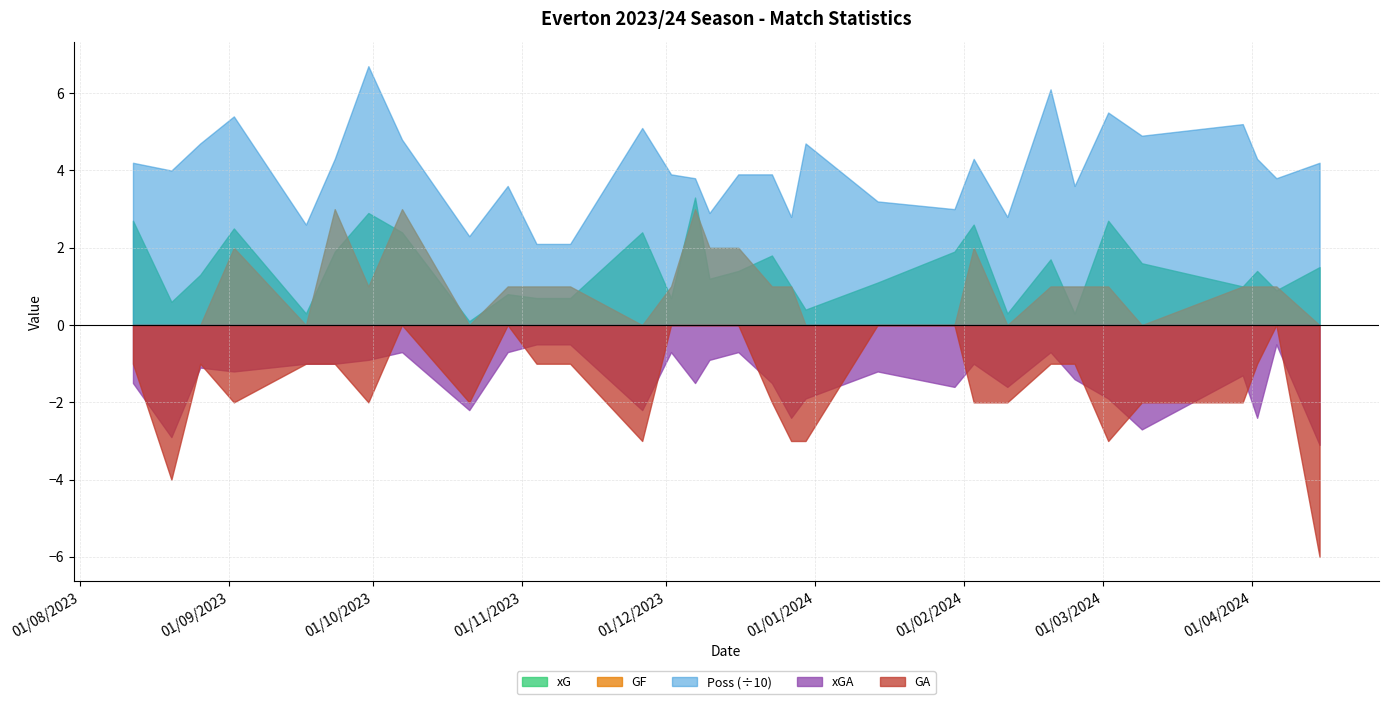

The value of xGA at 2024-02-24 is 2.0. True or false?

False